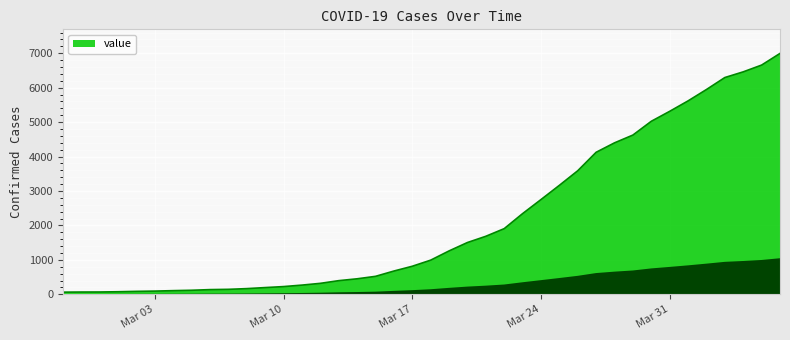

What is the difference between the maximum and minimum values?

6931